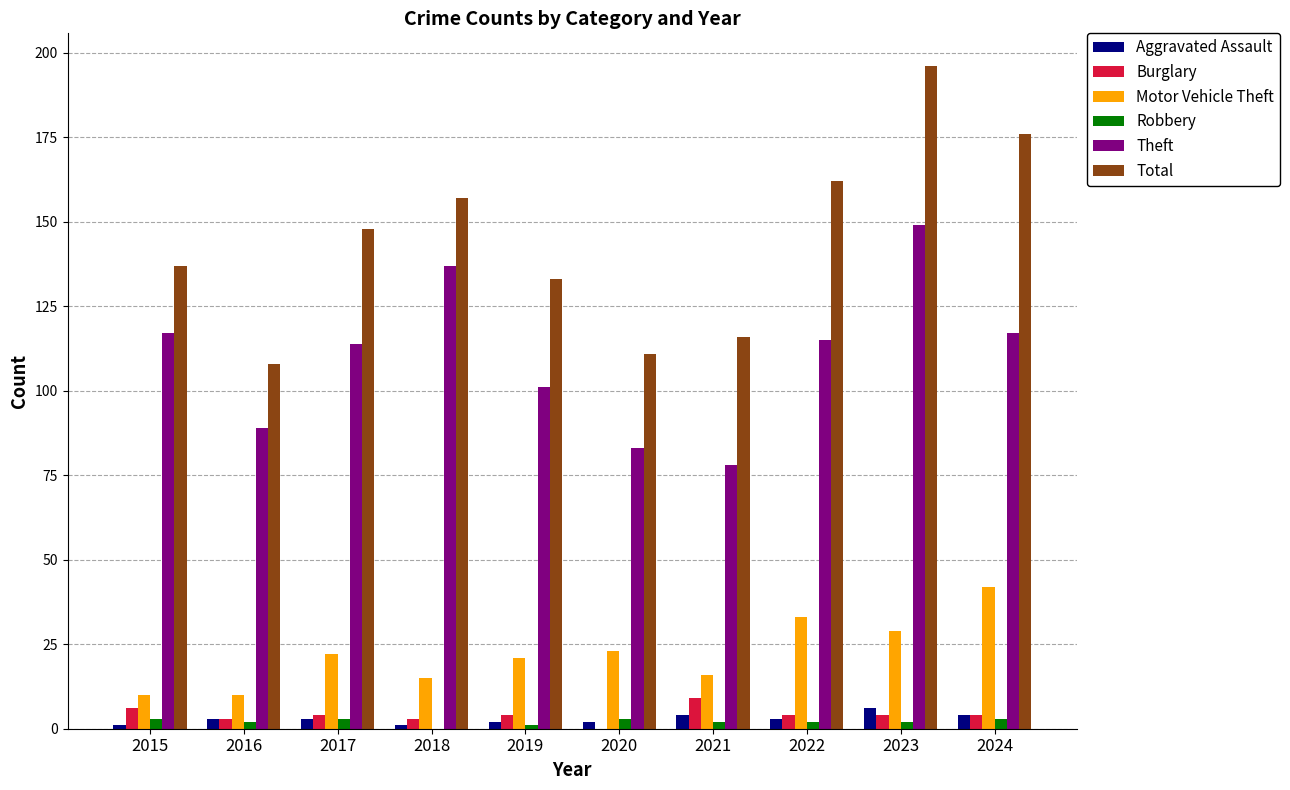

Count the number of data series in this chart.

6